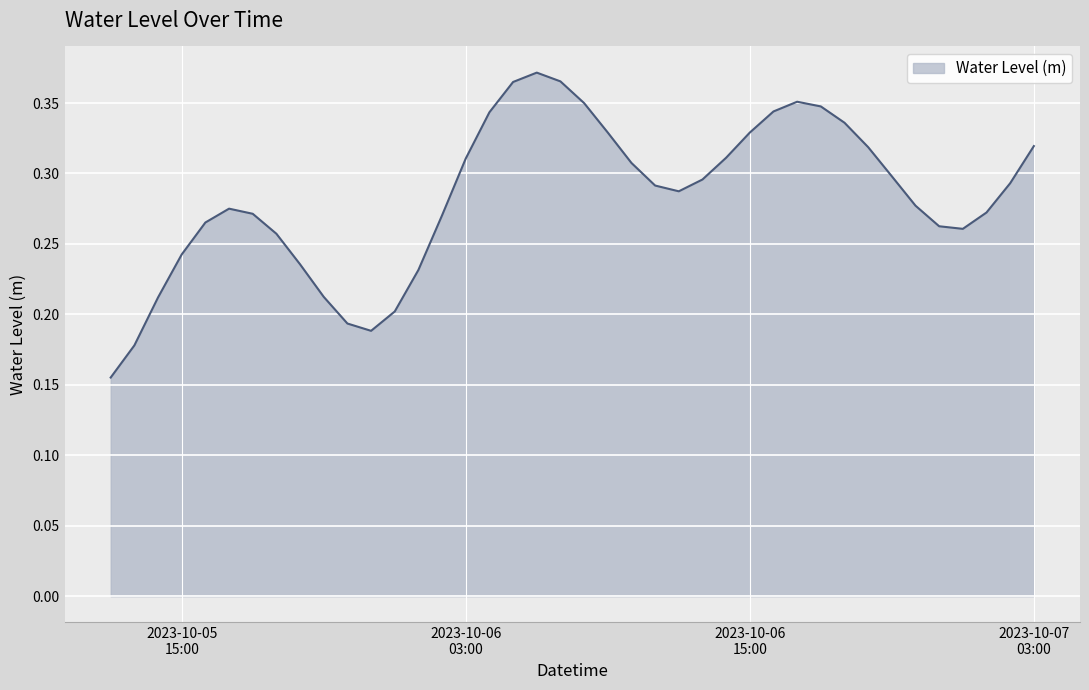

Does the chart display data point markers on the line(s)?

No